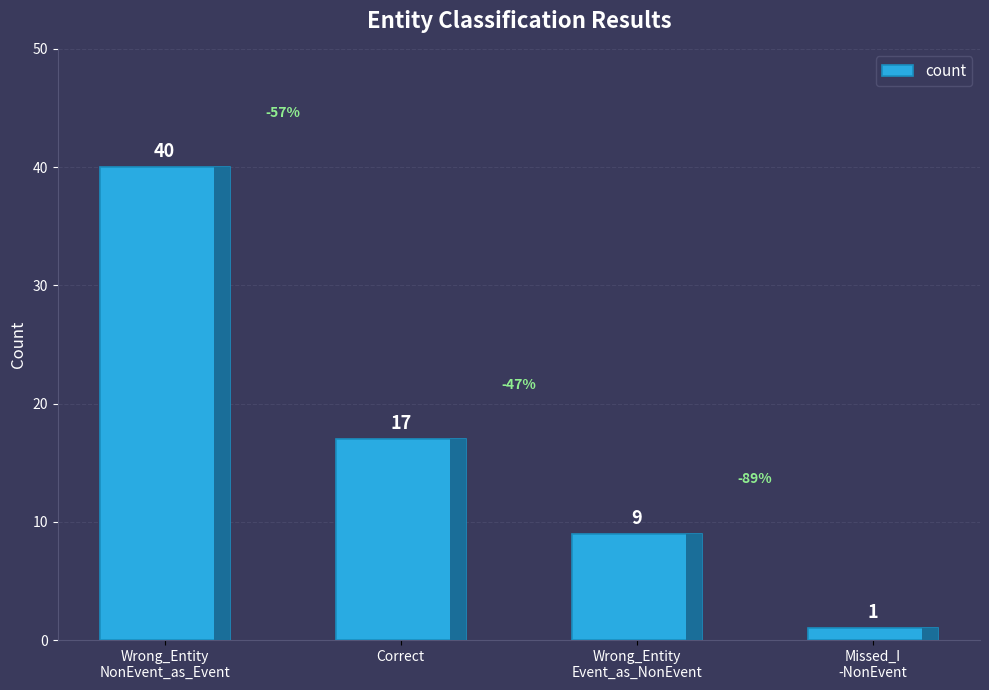

Which label corresponds to the largest value in the chart?

Wrong_Entity
NonEvent_as_Event